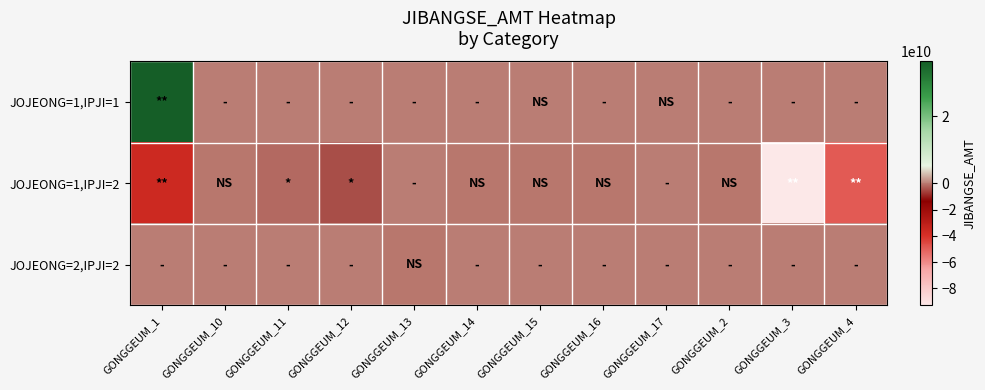

List the series in order of their peak value, lowest first.

JOJEONG=1,IPJI=2, JOJEONG=2,IPJI=2, JOJEONG=1,IPJI=1